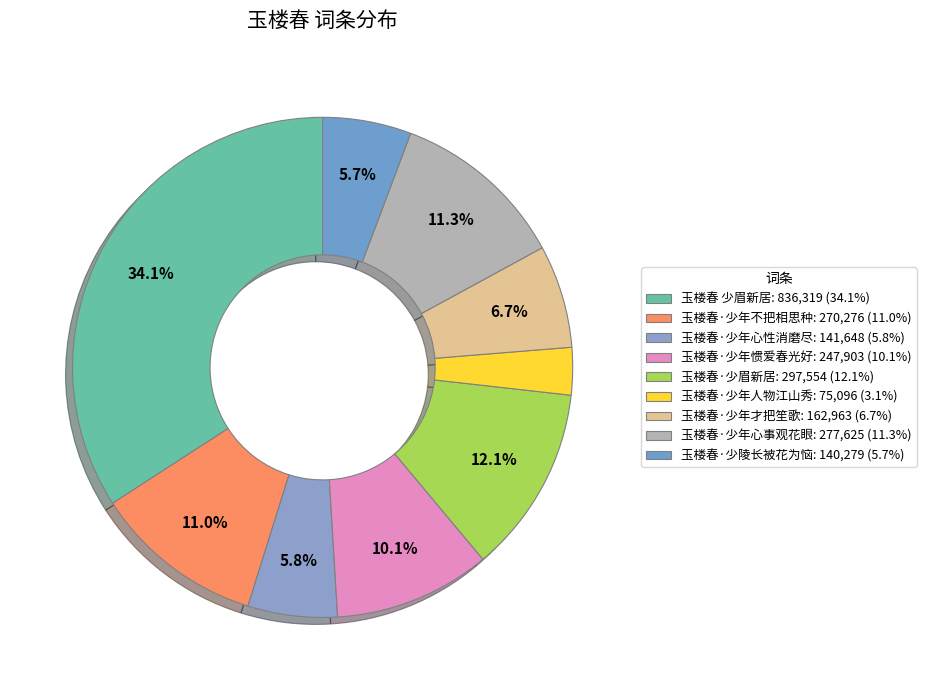

Count the number of slices in the pie.

9